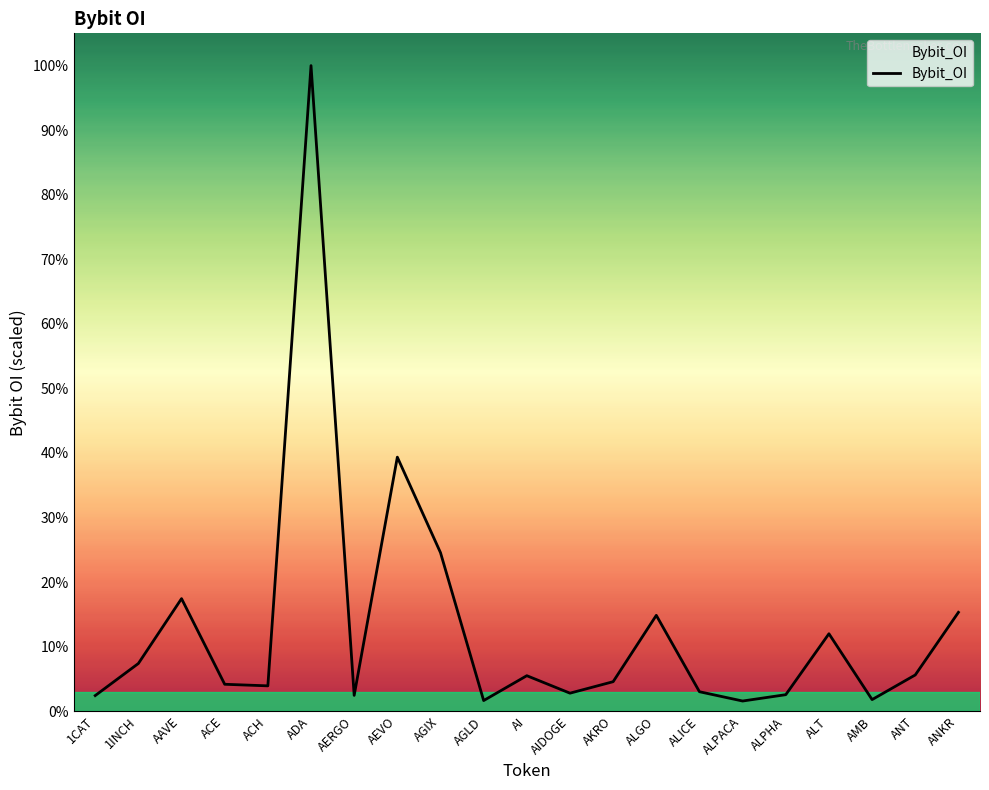

Reading right to left, what are all the values shown in this chart?

ANKR=8034806	ANT=2946265	AMB=943774	ALT=6294701	ALPHA=1343689	ALPACA=828150	ALICE=1583289	ALGO=7790527	AKRO=2399011	AIDOGE=1466792	AI=2886512	AGLD=866502	AGIX=12883764	AEVO=20644781	AERGO=1286883	ADA=52461265	ACH=2061089	ACE=2189490	AAVE=9147704	1INCH=3878148	1CAT=1270824